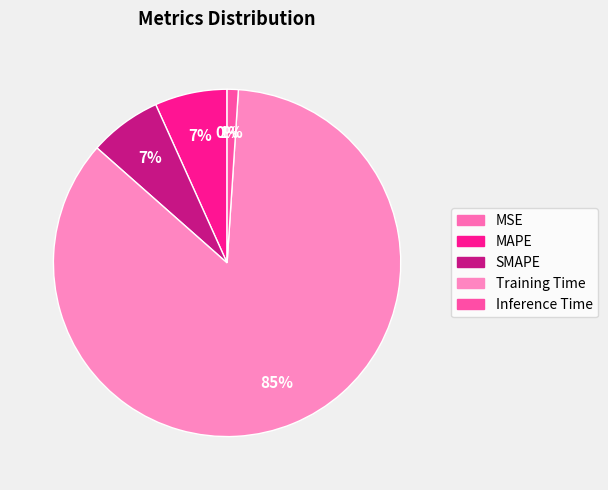

Which category has the smallest portion of the pie?

MSE